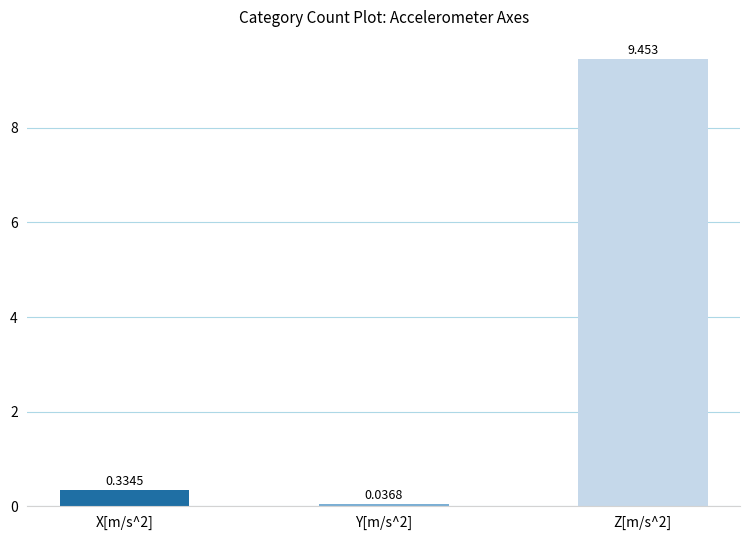

Count the number of categories in the chart.

3